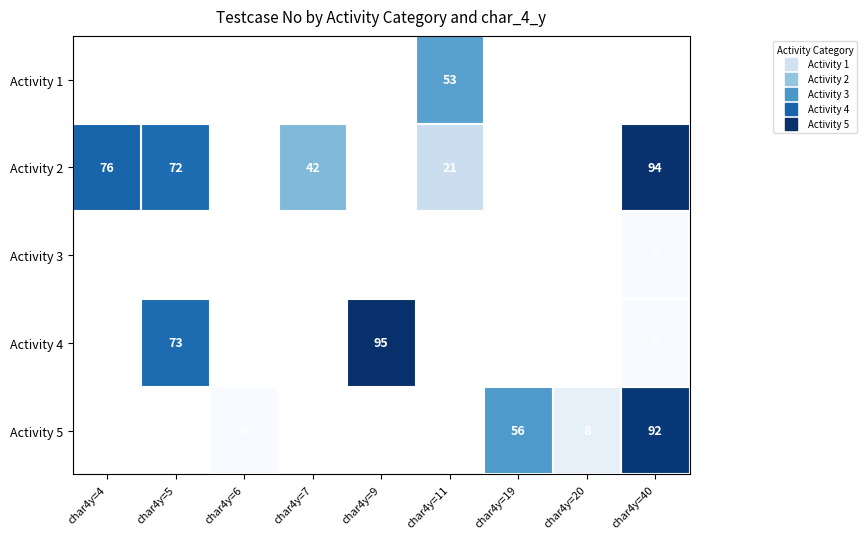

Which has a higher value, char4y=9 or char4y=40?

char4y=40